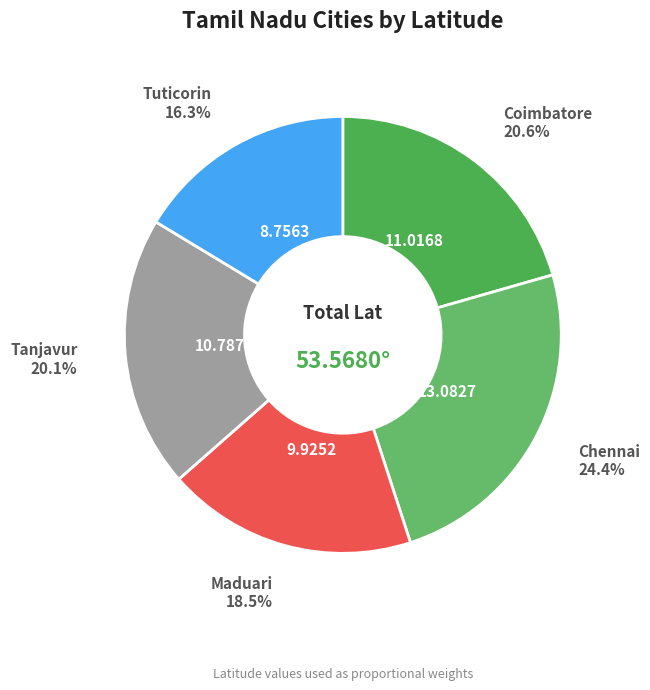

Does any single category account for the majority?

No